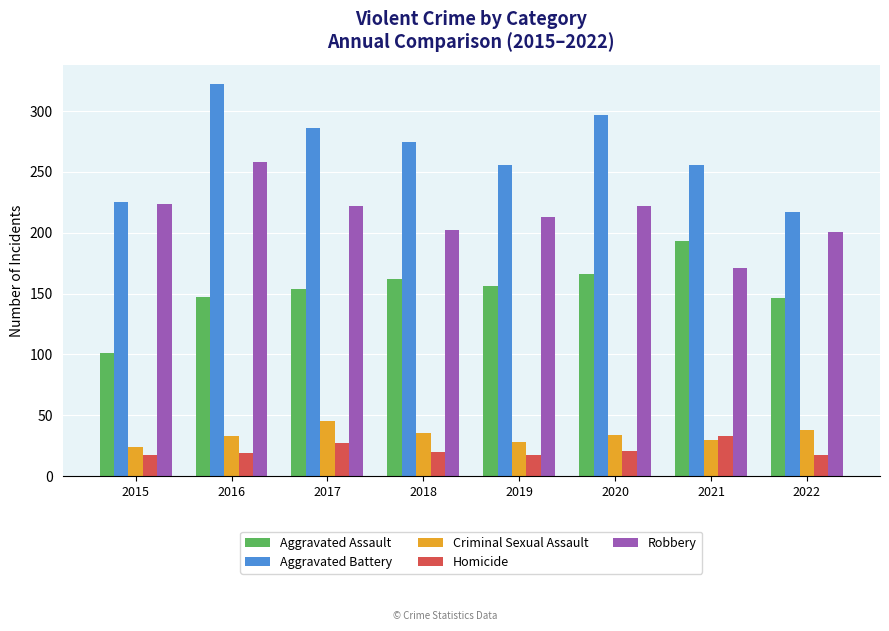

Is the value of Criminal Sexual Assault at 2015 greater than the value of Aggravated Assault at 2021?

No